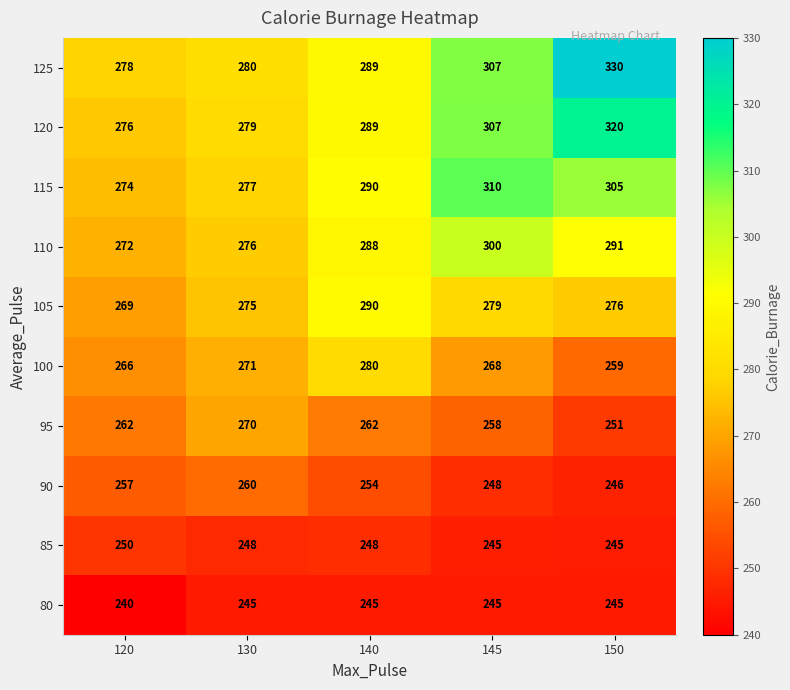

Count the number of data series in this chart.

10